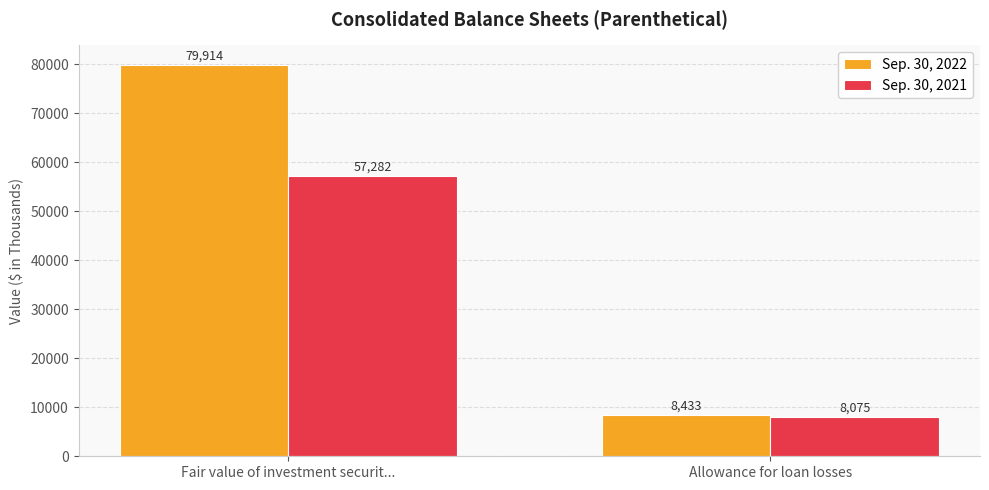

Rank the series at Fair value of investment securit... from lowest to highest value.

Sep. 30, 2021, Sep. 30, 2022